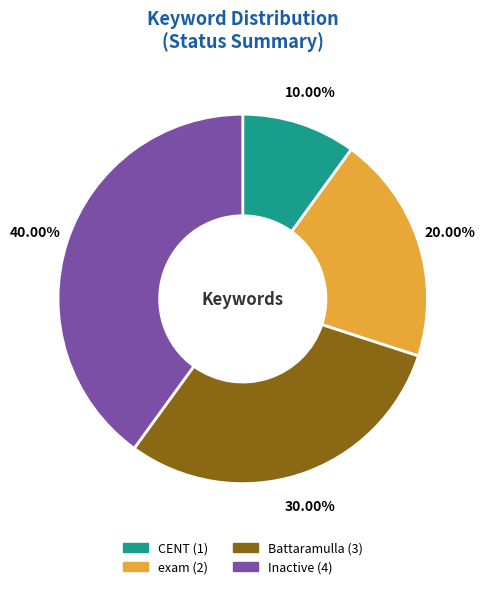

What percentage is NOT represented by Battaramulla?

70.0%